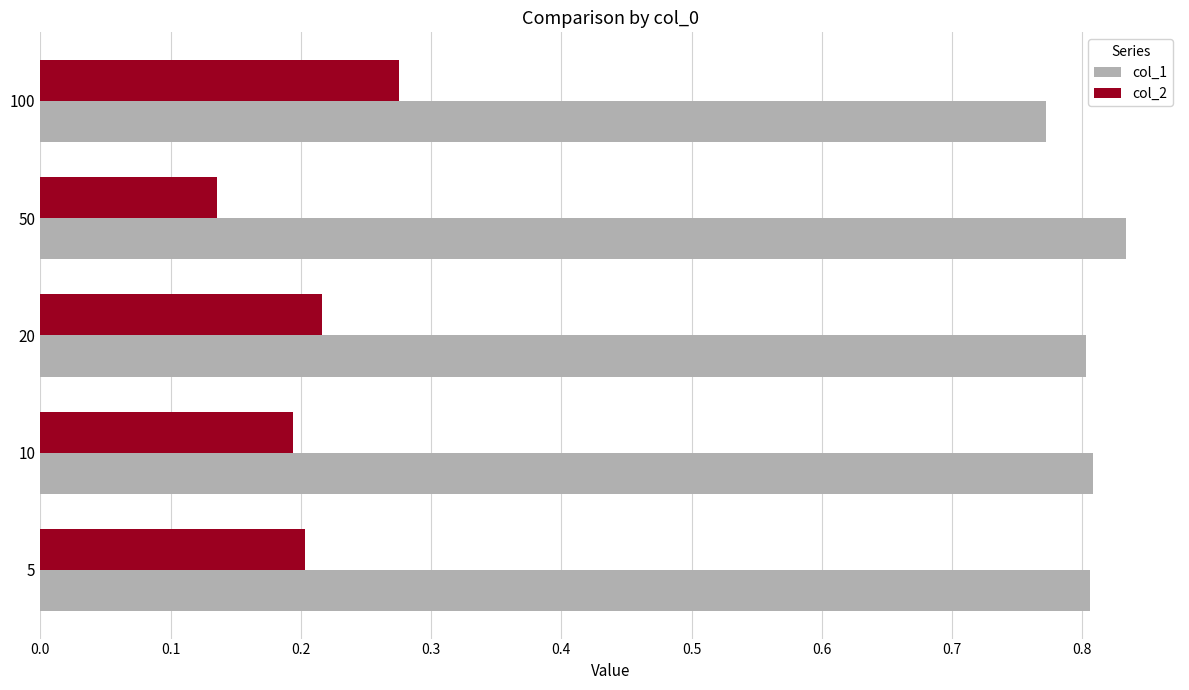

Which series has the largest total across all categories?

col_1